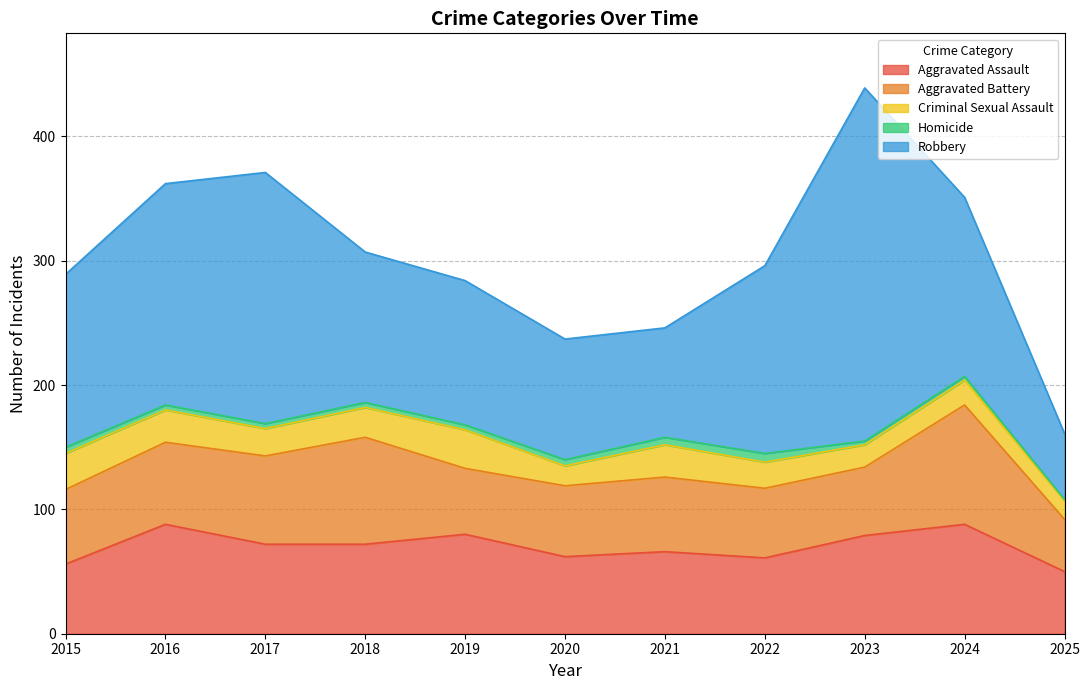

At which category does the chart reach its peak across all series?

2023